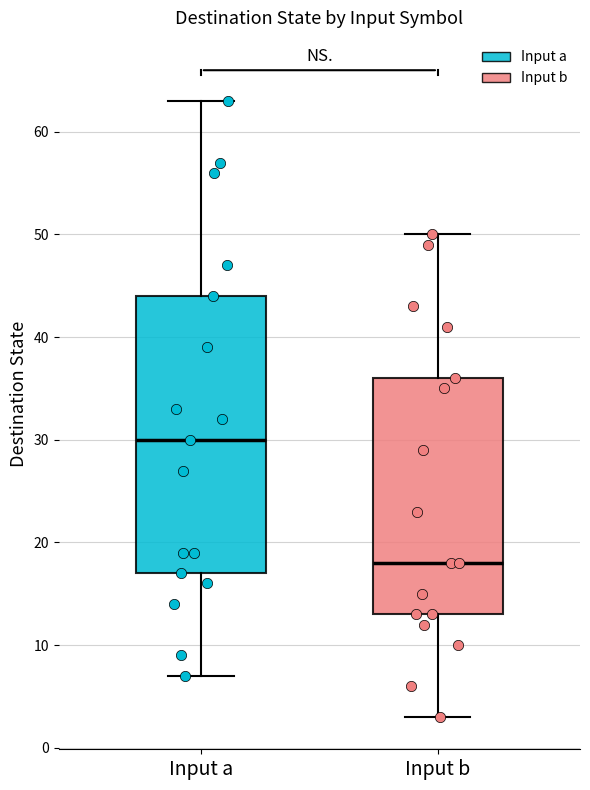

Which box's median line is the lowest?

Input b